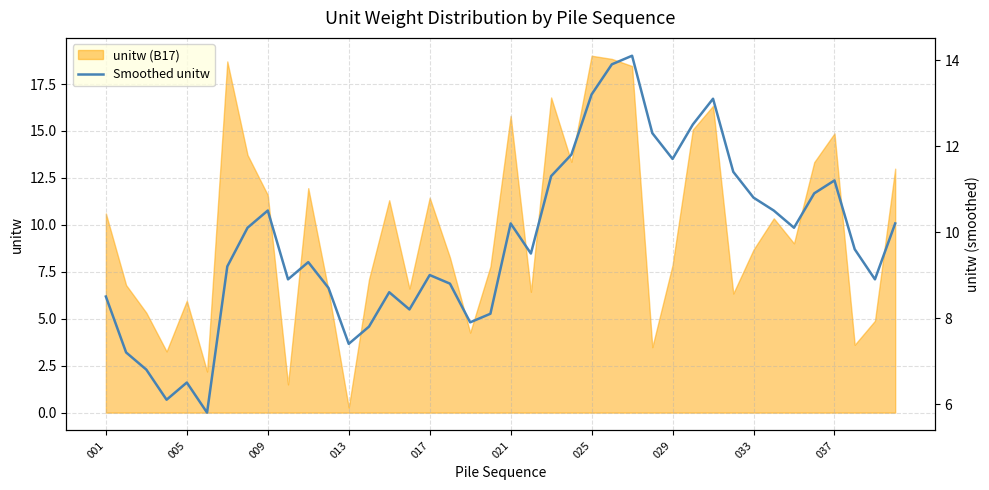

The unitw (B17) series shows 14.4 at 033. True or false?

False